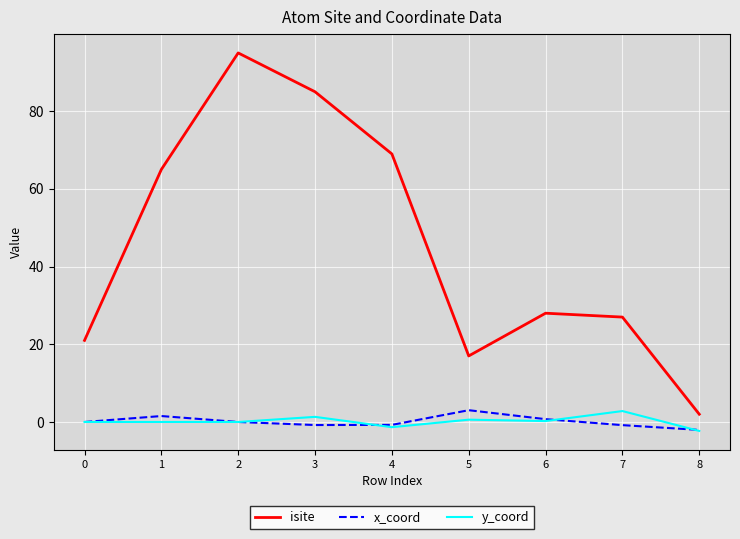

True or false: isite and x_coord cross at least once.

False